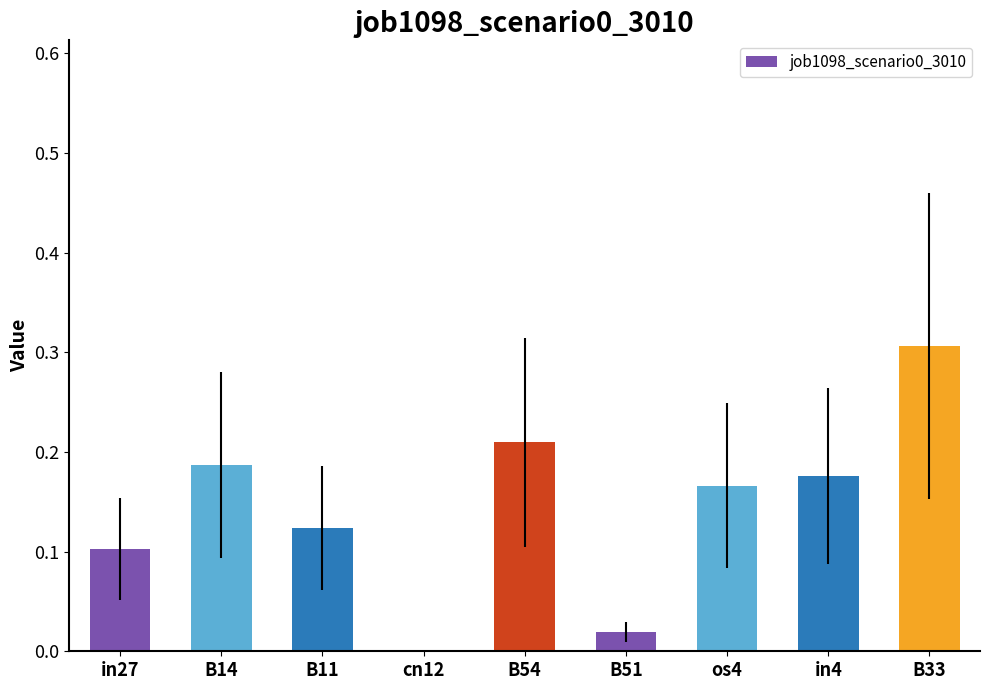

Is it true that the value at cn12 is 0.0?

True